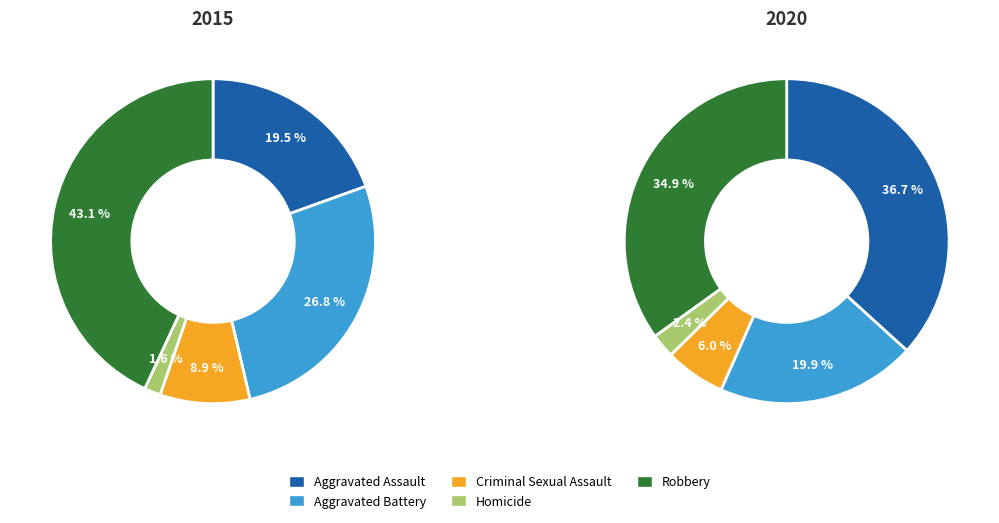

What is the smallest slice in the pie chart?

Homicide